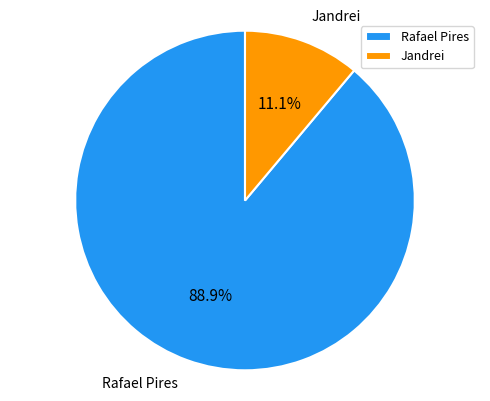

What percentage is the Jandrei slice, to the nearest percent?

11%